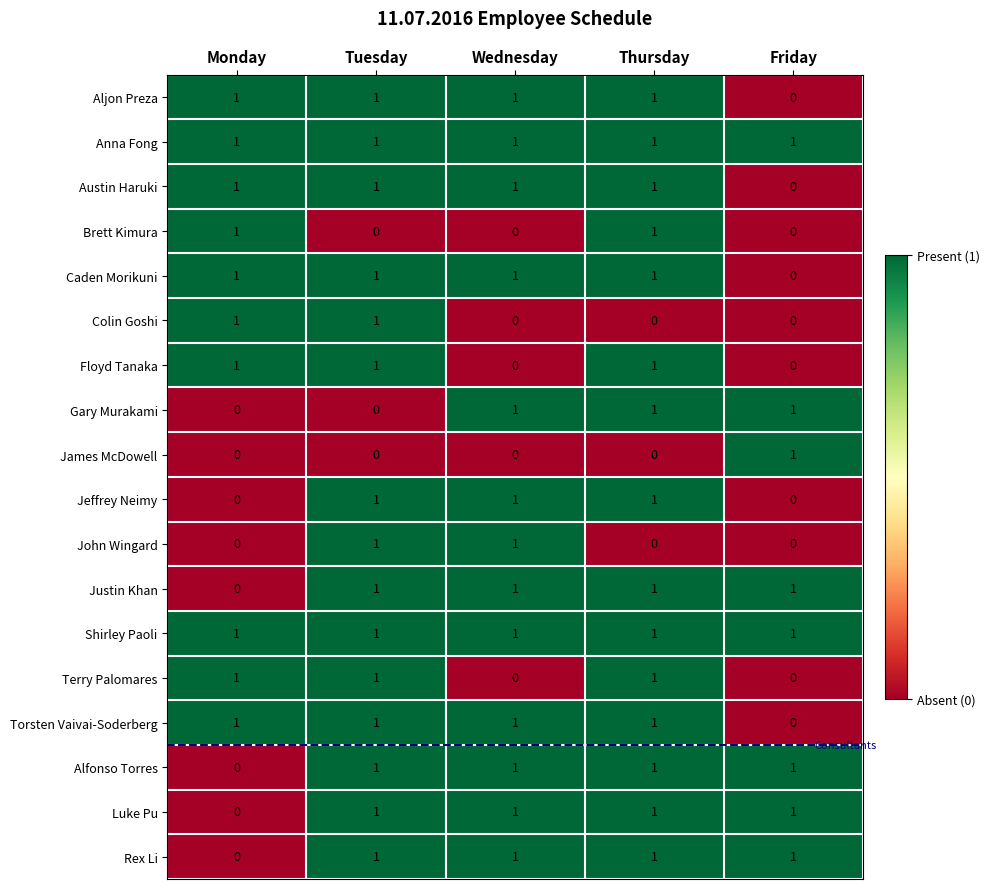

The value of John Wingard at Wednesday is 2. True or false?

False